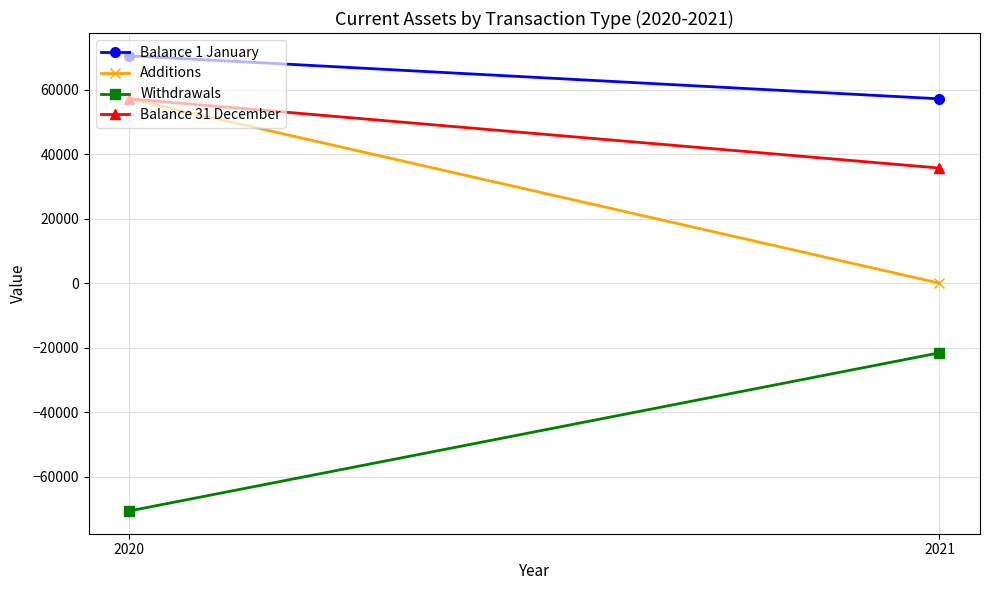

What are all the series names shown in the legend?

Balance 1 January, Additions, Withdrawals, Balance 31 December